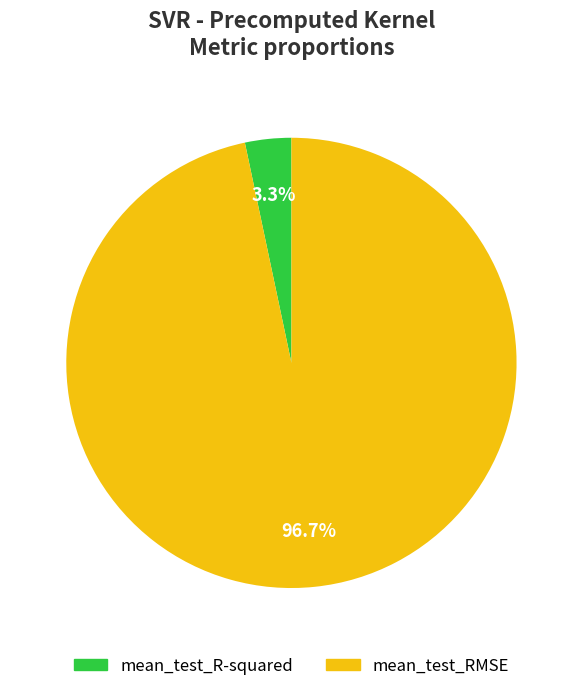

The mean_test_R-squared slice represents 3% of the pie. True or false?

True